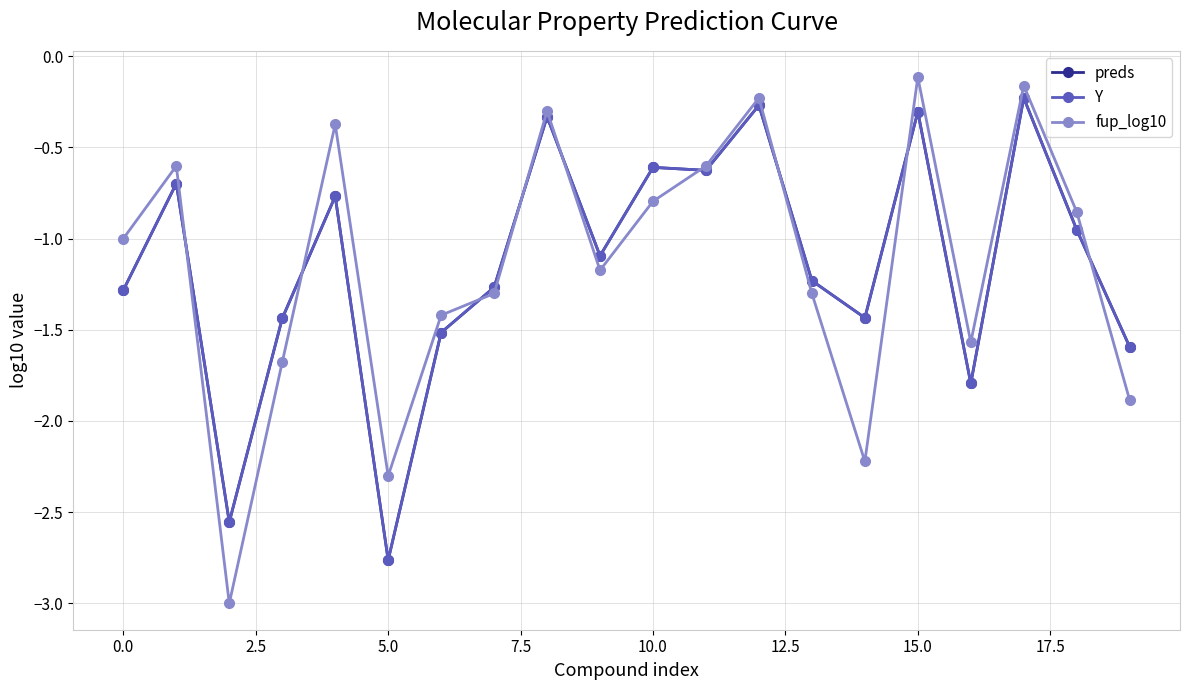

How many lines are shown in the chart?

3